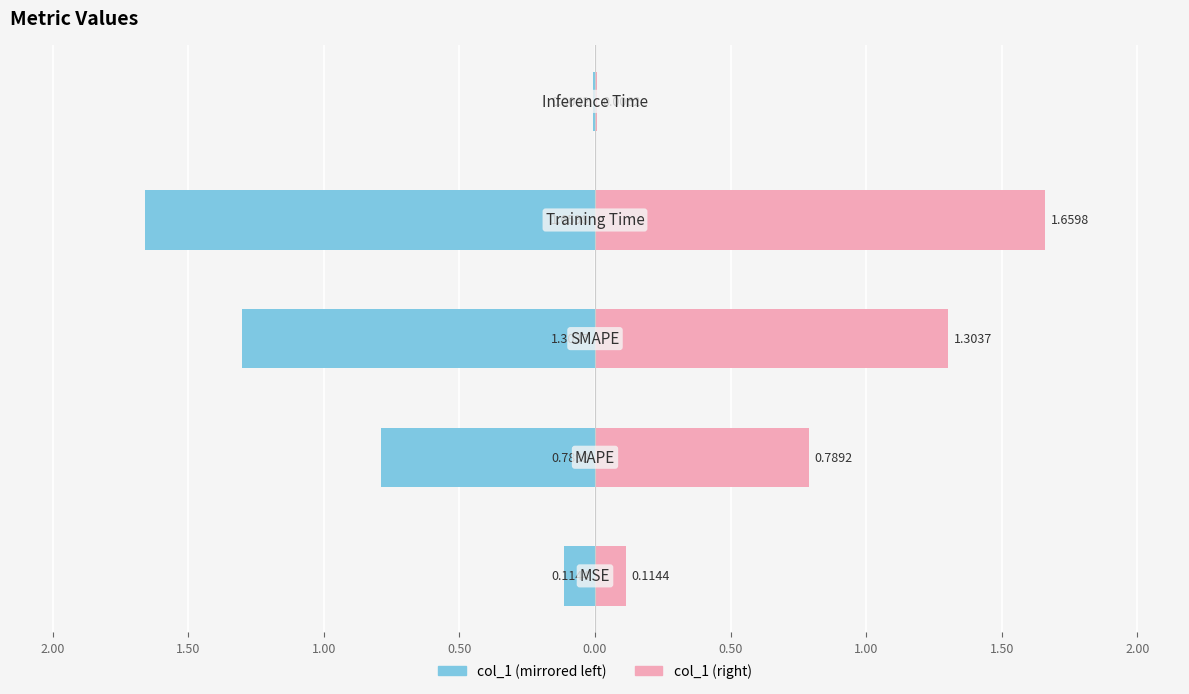

What is the difference between the maximum and minimum values in the col_1 (right) series?

1.7